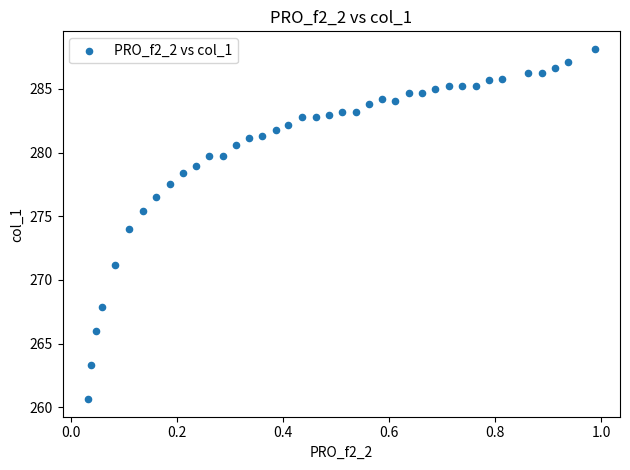

What is the range of Y values (max minus min)?

27.5